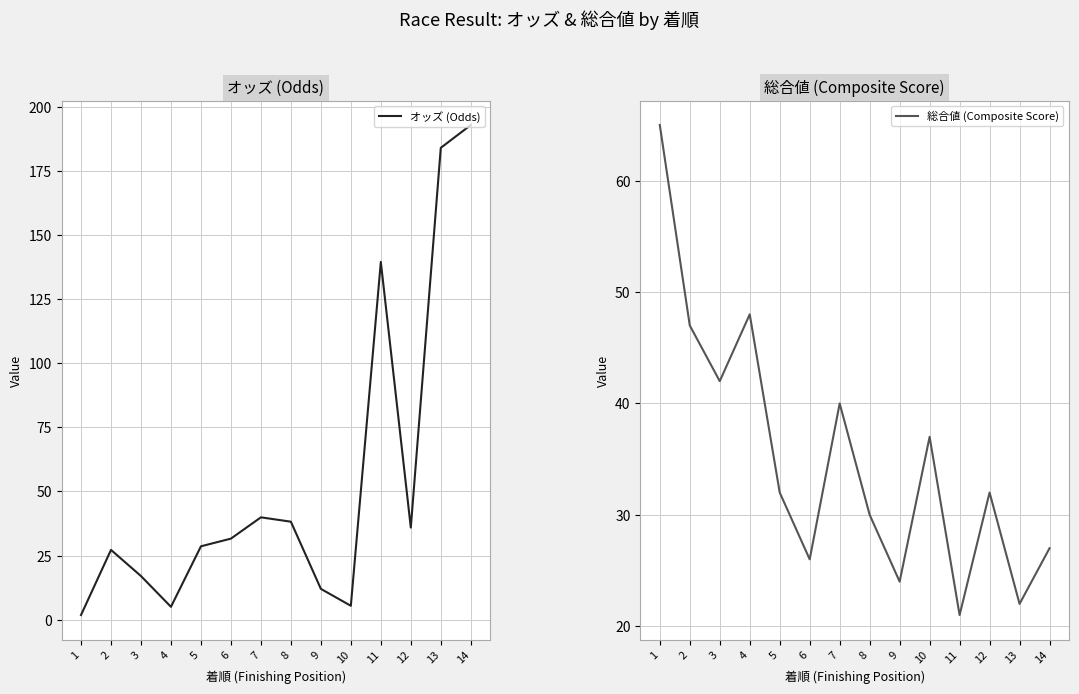

What value does the 総合値 (Composite Score) series have at 14?

27